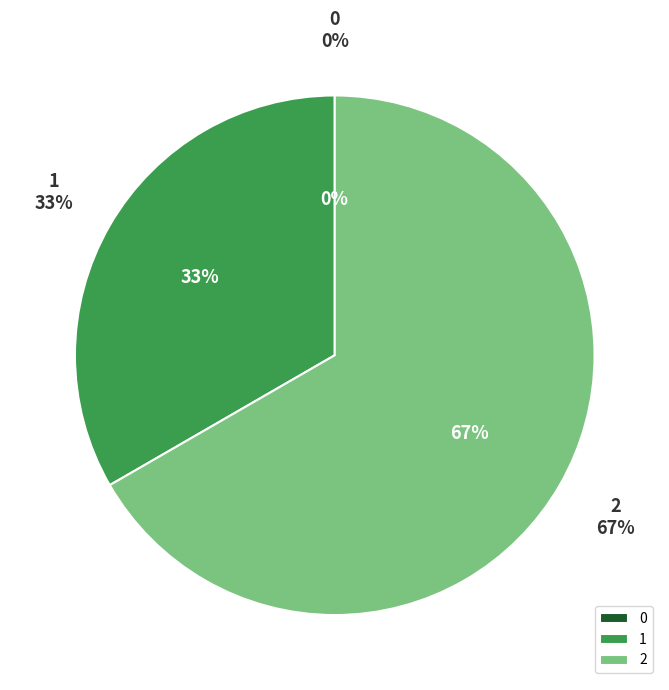

What percentage is NOT represented by 0?

100.0%